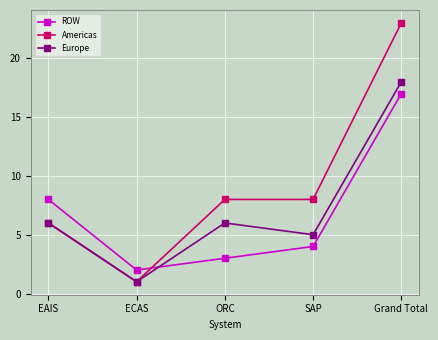

True or false: Europe has more than 2 interior local peaks.

False